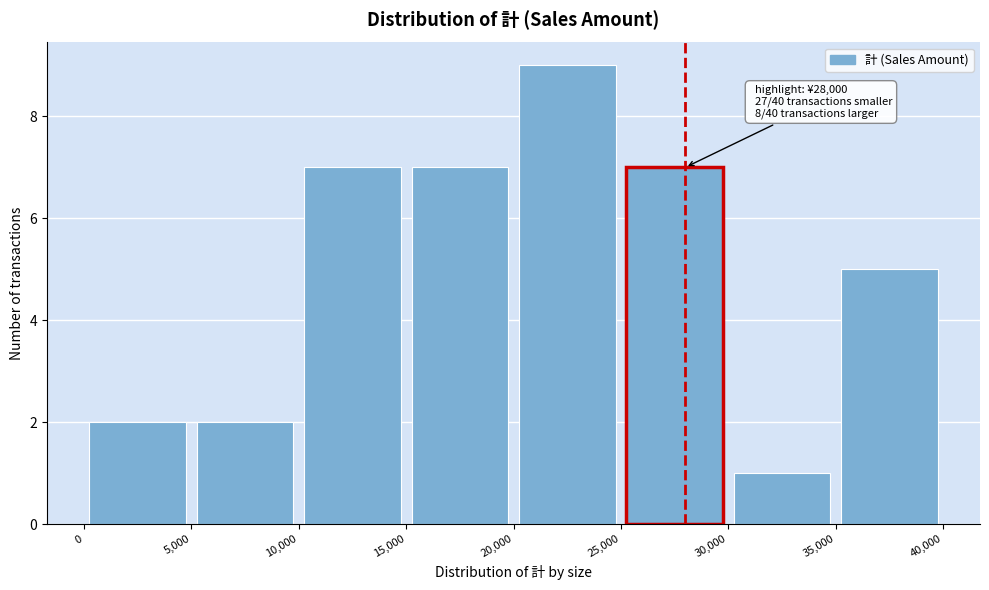

Which range on the x-axis has the tallest bar?

20,000 to 25,000